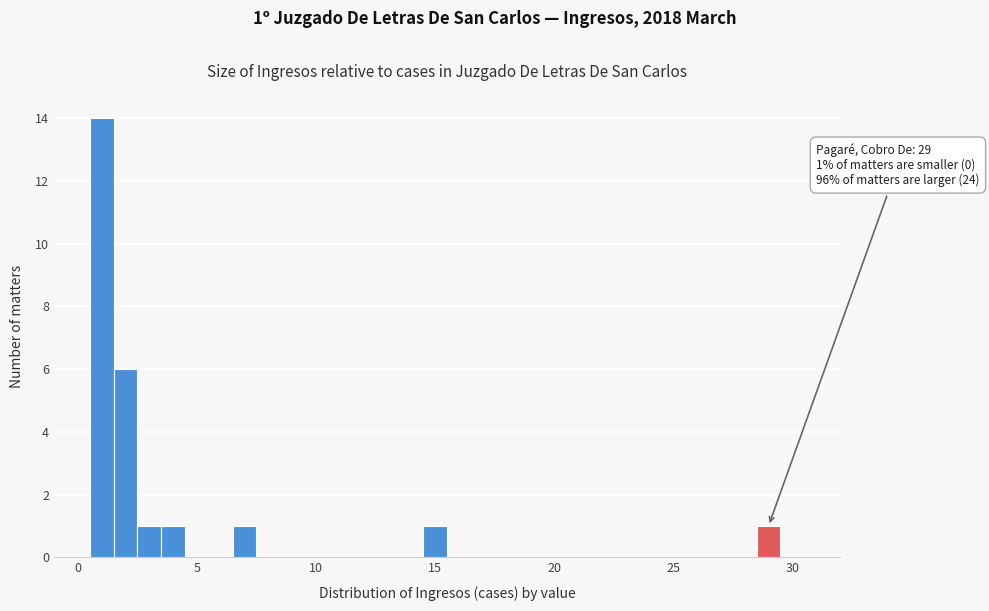

Around what value on the x-axis is the tallest bar? Give the approximate position of its centre, as read against the axis.

1.0